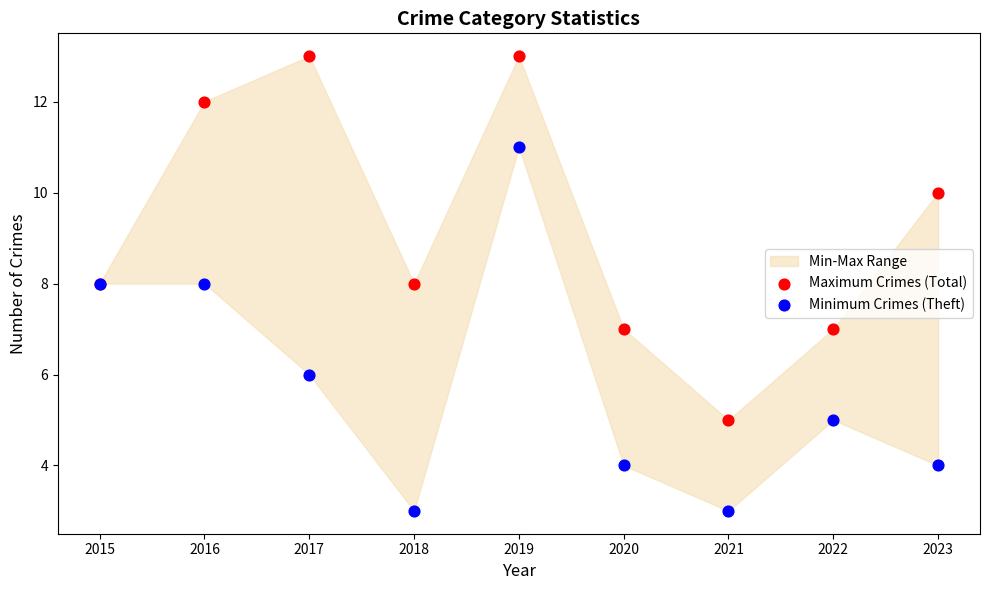

Which series reaches the maximum Y coordinate?

Maximum Crimes (Total)